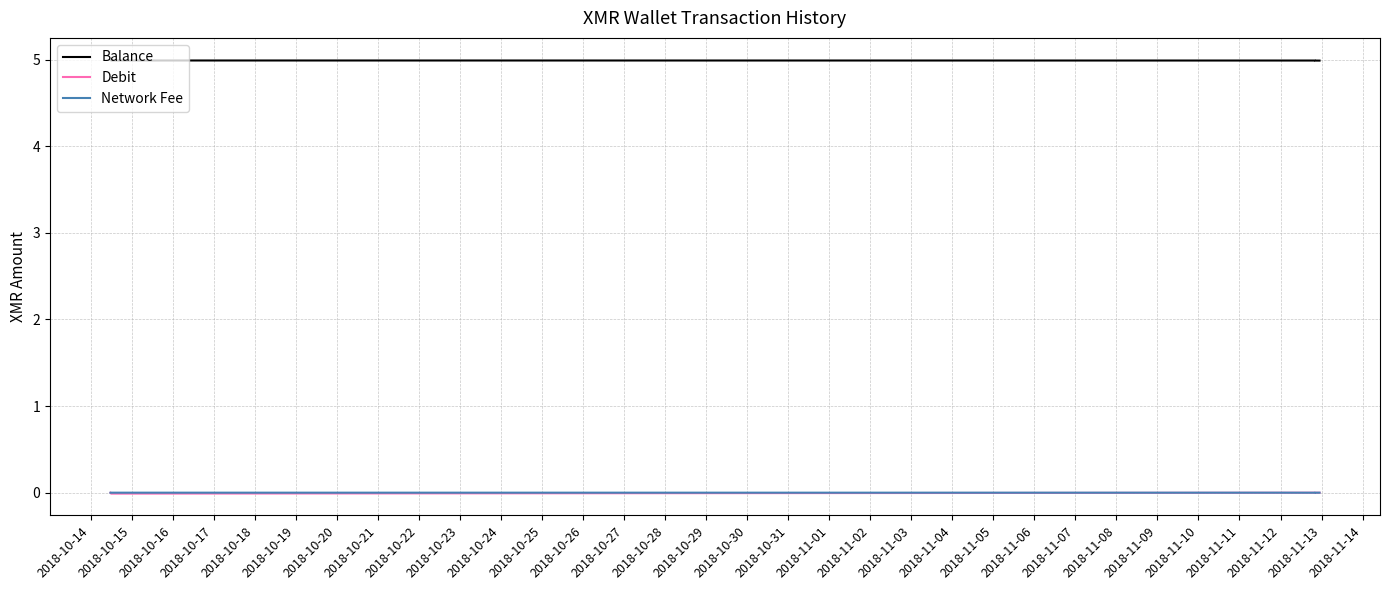

The Debit series shows -0.0 at 2018-10-17. True or false?

False